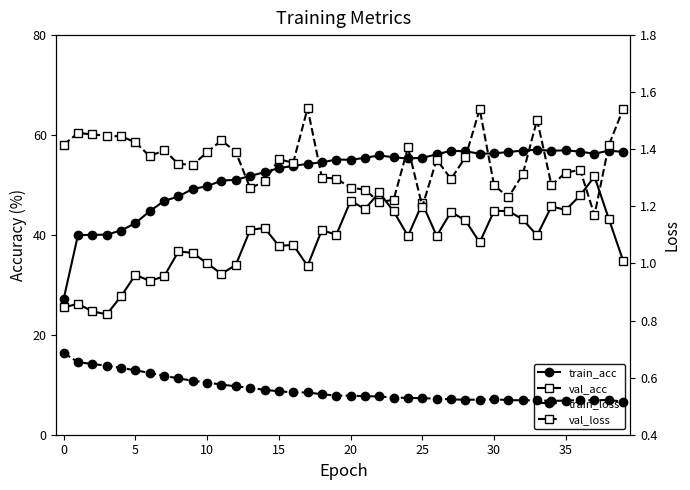

Reading left to right, transcribe all the data shown in this chart.

train_acc: 27.2	40.0	40.0	40.1	40.9	42.4	44.7	46.8	47.7	49.2	49.7	50.9	51.0	51.8	52.6	53.4	53.8	54.2	54.5	55.1	55.0	55.4	55.9	55.5	55.3	55.4	56.1	56.9	56.7	56.3	56.3	56.6	56.9	57.0	56.8	56.9	56.7	56.3	56.9	56.6
val_acc: 25.5	26.2	24.7	24.1	27.7	32.0	30.8	31.7	36.7	36.4	34.3	32.2	34.0	41.0	41.4	37.8	38.0	33.8	41.0	40.0	46.8	45.2	48.5	44.7	39.8	46.3	39.8	44.6	42.9	38.5	44.8	44.8	43.1	39.9	45.7	45.0	47.9	51.7	43.2	34.8
train_loss: 0.7	0.7	0.6	0.6	0.6	0.6	0.6	0.6	0.6	0.6	0.6	0.6	0.6	0.6	0.6	0.6	0.5	0.5	0.5	0.5	0.5	0.5	0.5	0.5	0.5	0.5	0.5	0.5	0.5	0.5	0.5	0.5	0.5	0.5	0.5	0.5	0.5	0.5	0.5	0.5
val_loss: 1.4	1.5	1.5	1.4	1.4	1.4	1.4	1.4	1.3	1.3	1.4	1.4	1.4	1.3	1.3	1.4	1.4	1.5	1.3	1.3	1.3	1.3	1.2	1.2	1.4	1.2	1.4	1.3	1.4	1.5	1.3	1.2	1.3	1.5	1.3	1.3	1.3	1.2	1.4	1.5